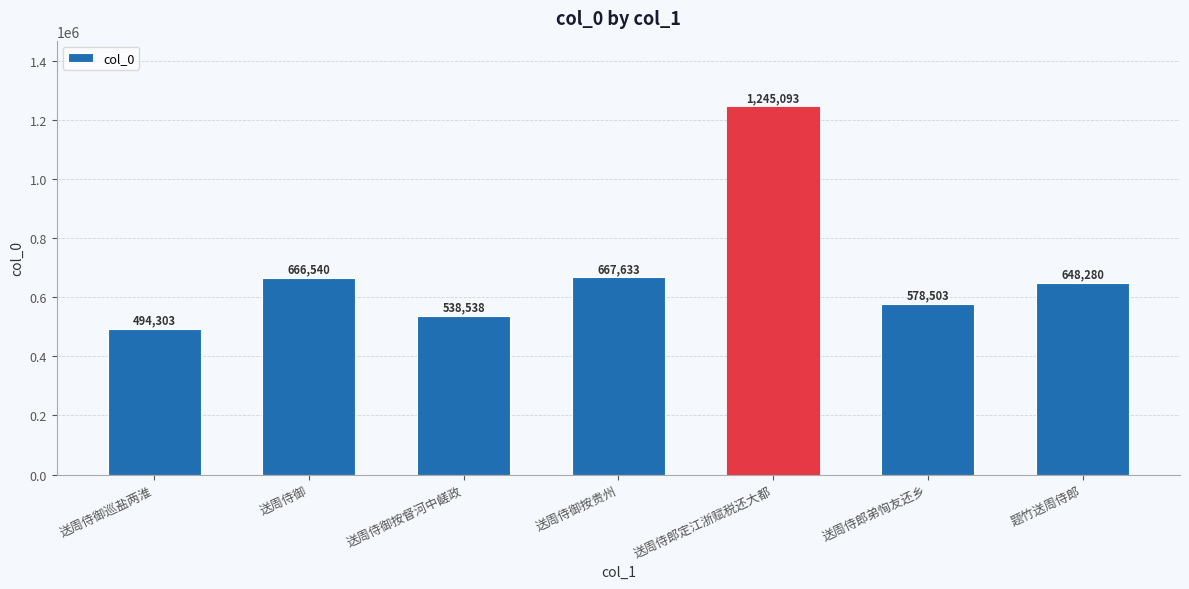

How many data points are less than 648280?

3